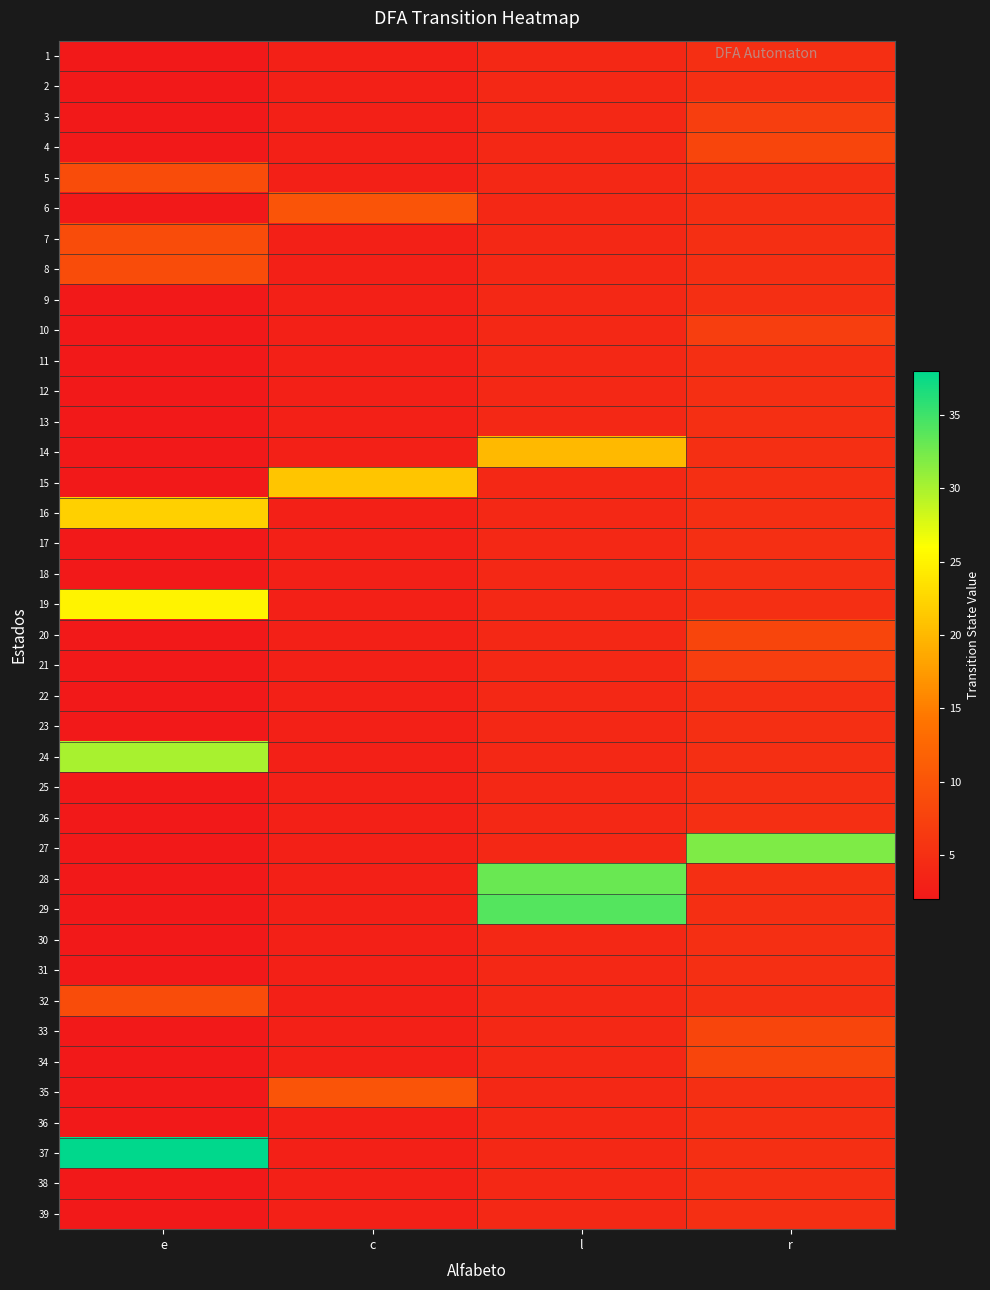

Rank the series by their maximum value, from lowest to highest.

1, 2, 9, 11, 12, 13, 17, 18, 22, 23, 25, 26, 30, 31, 36, 38, 39, 3, 10, 21, 4, 20, 33, 34, 5, 7, 8, 32, 6, 35, 14, 15, 16, 19, 24, 27, 28, 29, 37